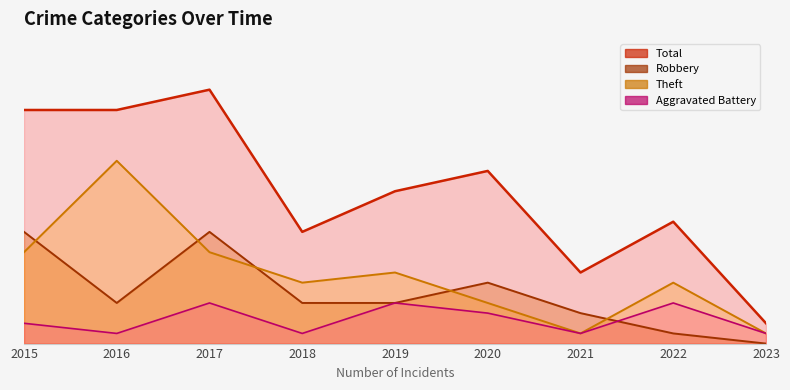

At which category is the sum across all series the highest?

2017